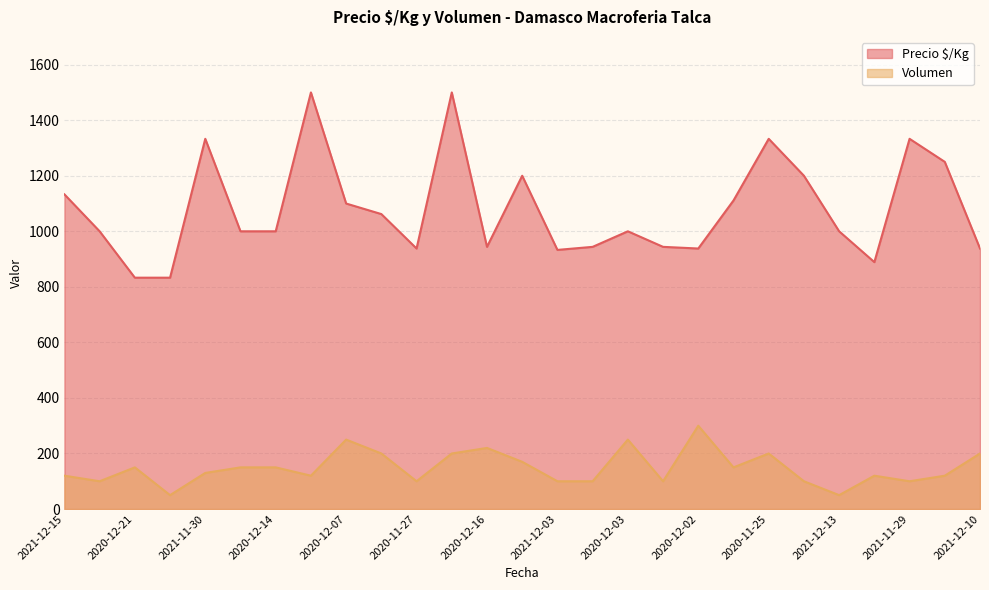

At 2021-12-10, list the series in order from largest to smallest.

Precio $/Kg, Volumen